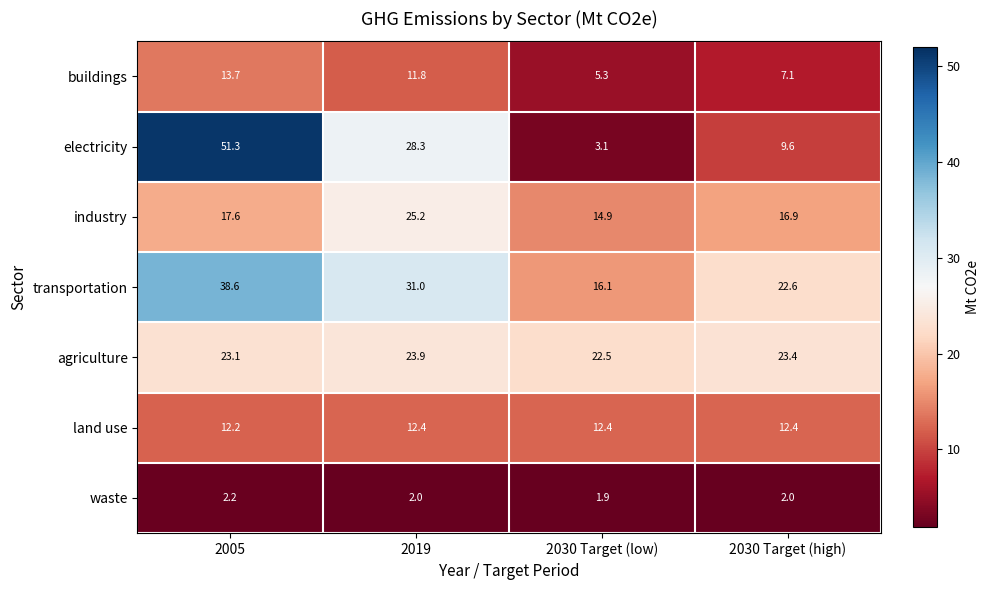

What value does the industry series have at 2030 Target (high)?

16.9